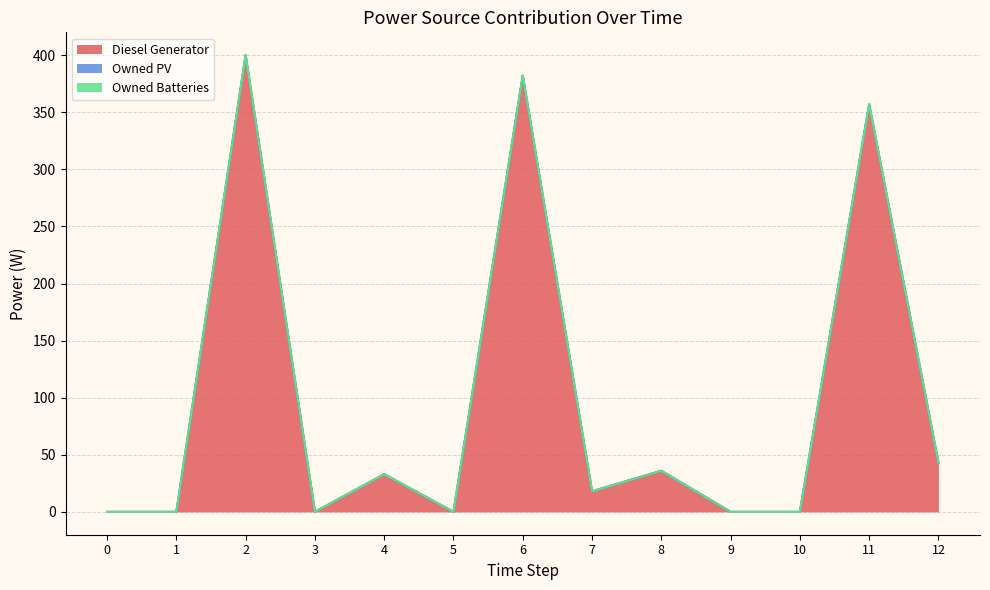

At which label does Diesel Generator reach its peak?

2